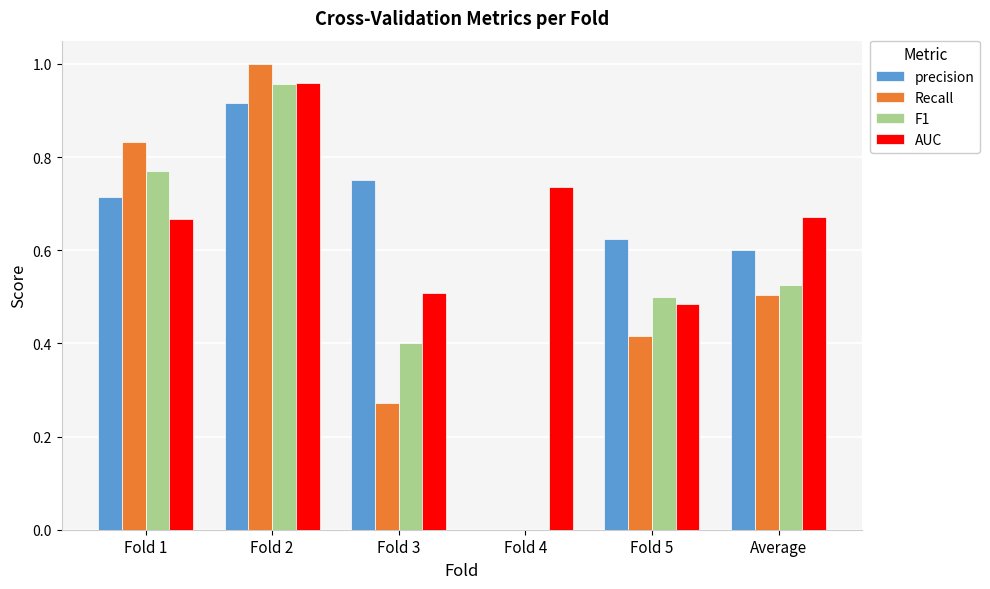

True or false: F1 has a value of 0.5 at Fold 5.

True